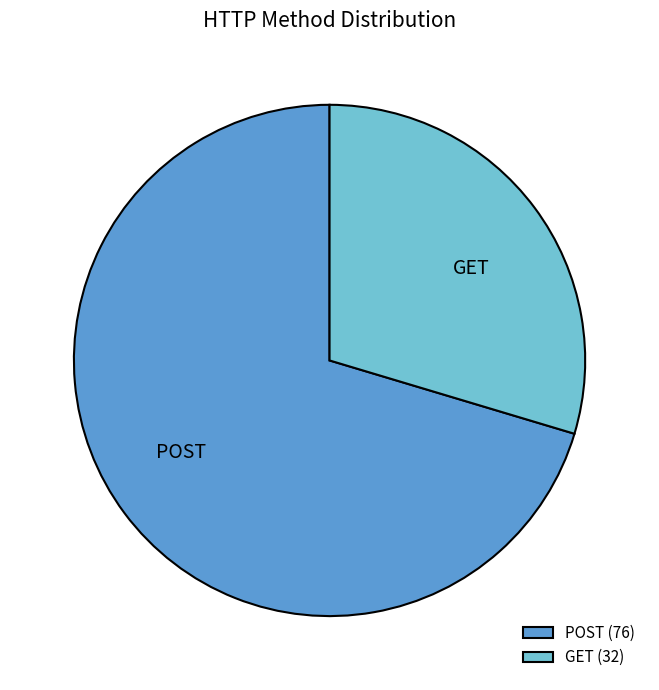

True or false: GET (32) accounts for 16% of the total.

False